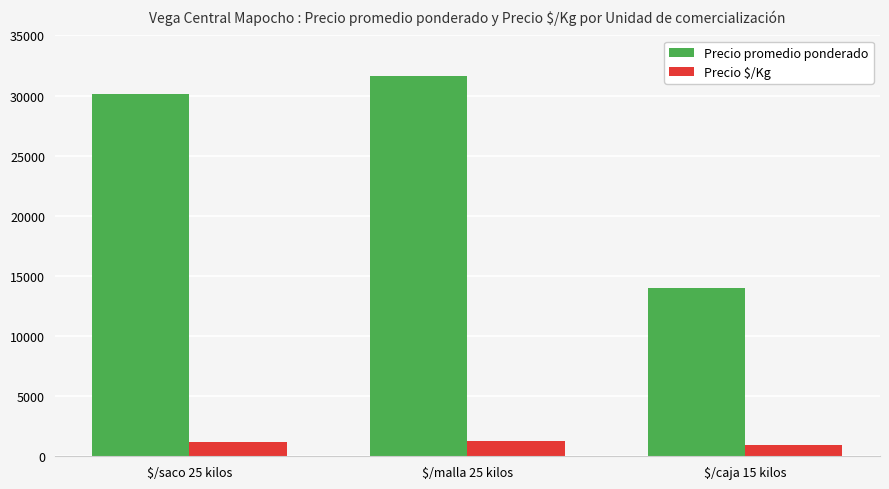

Are the bars grouped side by side (vs. stacked)?

Yes